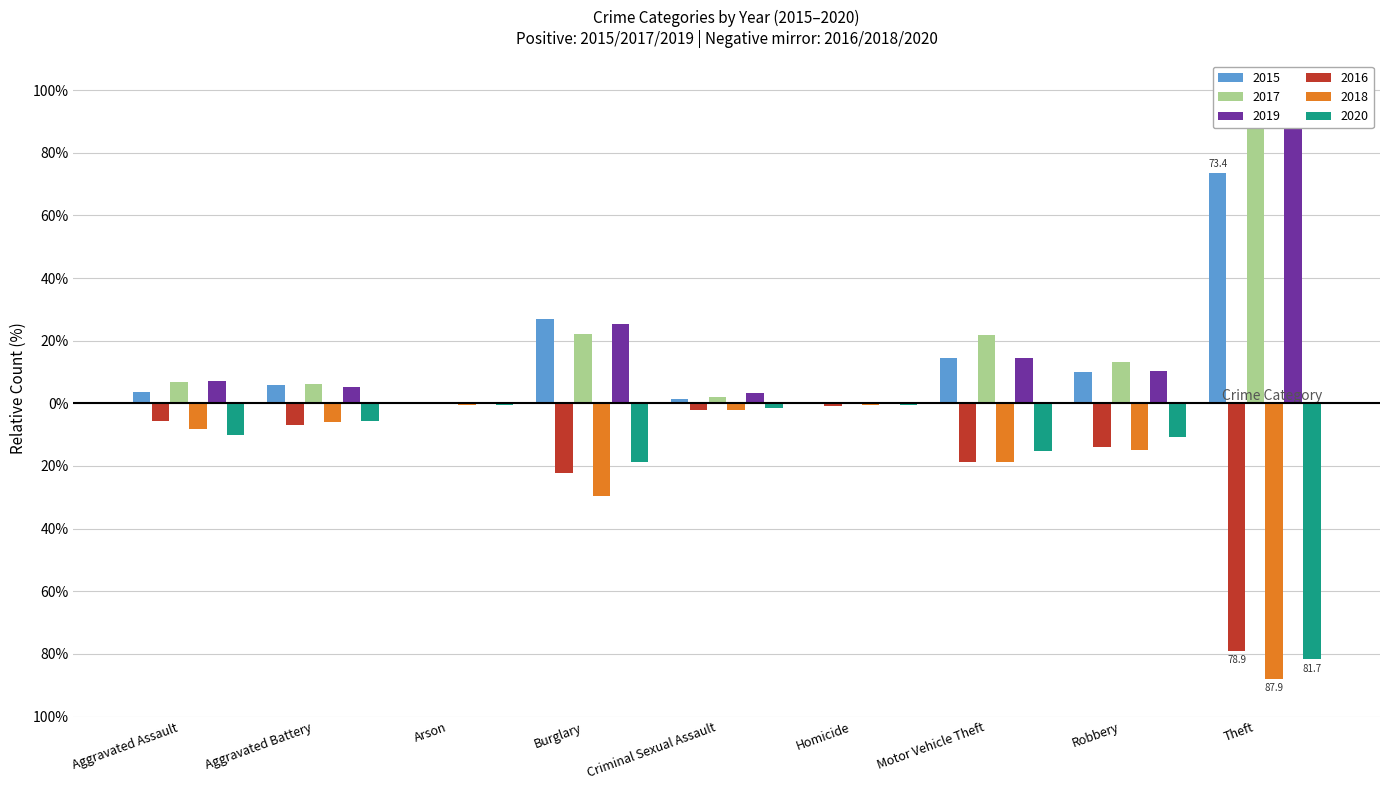

What is the label of the 7th bar from the right?

Arson